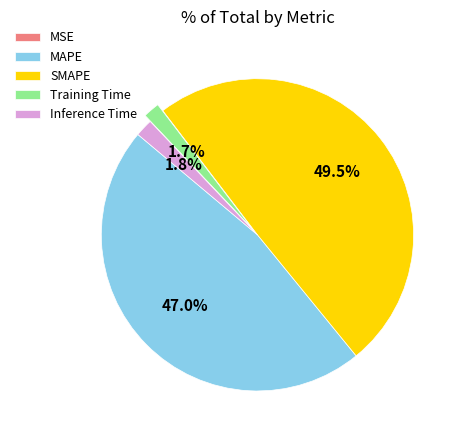

What percentage do Inference Time and Training Time together represent?

3.5%